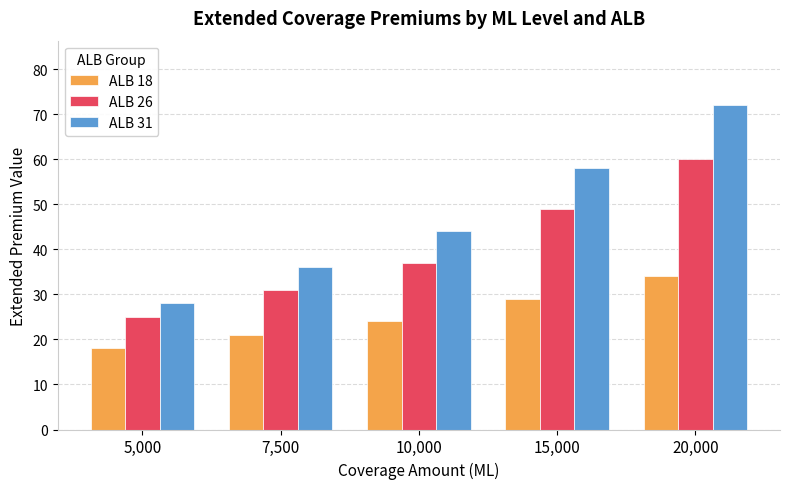

The ALB 31 series shows 72 at 20,000. True or false?

True